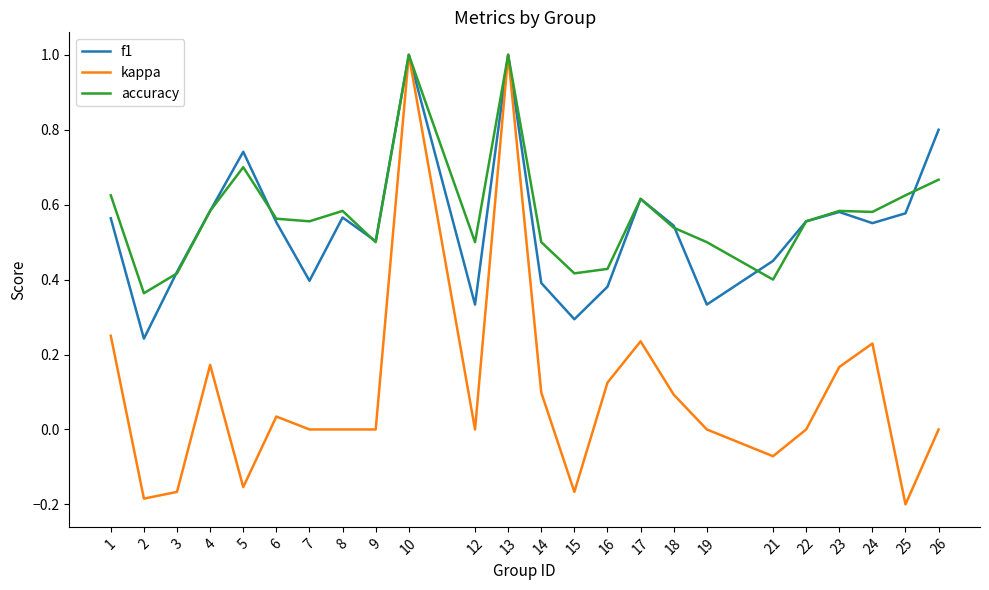

What is the maximum value shown in the chart?

1.0